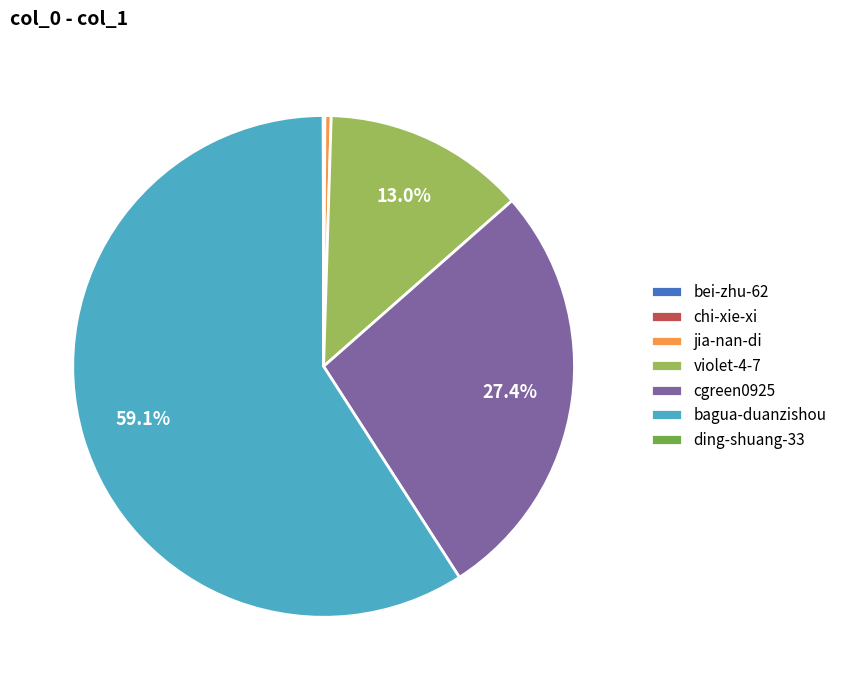

What is the largest slice in the pie chart?

bagua-duanzishou